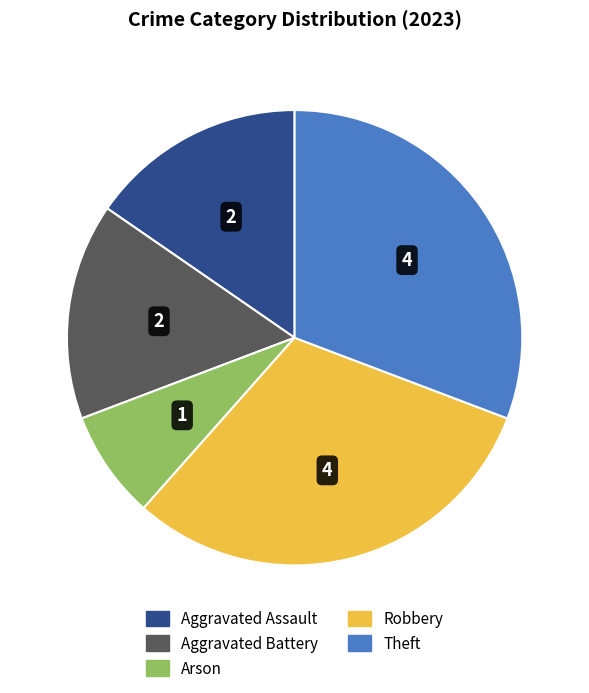

Combined, do Theft and Arson account for over 50%?

No